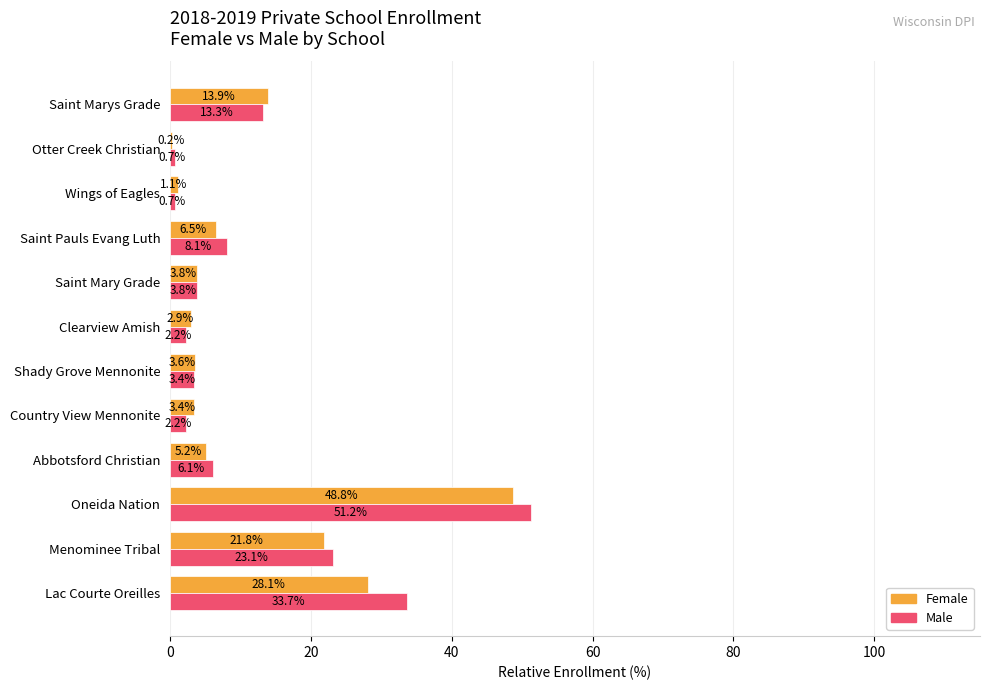

Where is Male nearest to the value 25?

Menominee Tribal